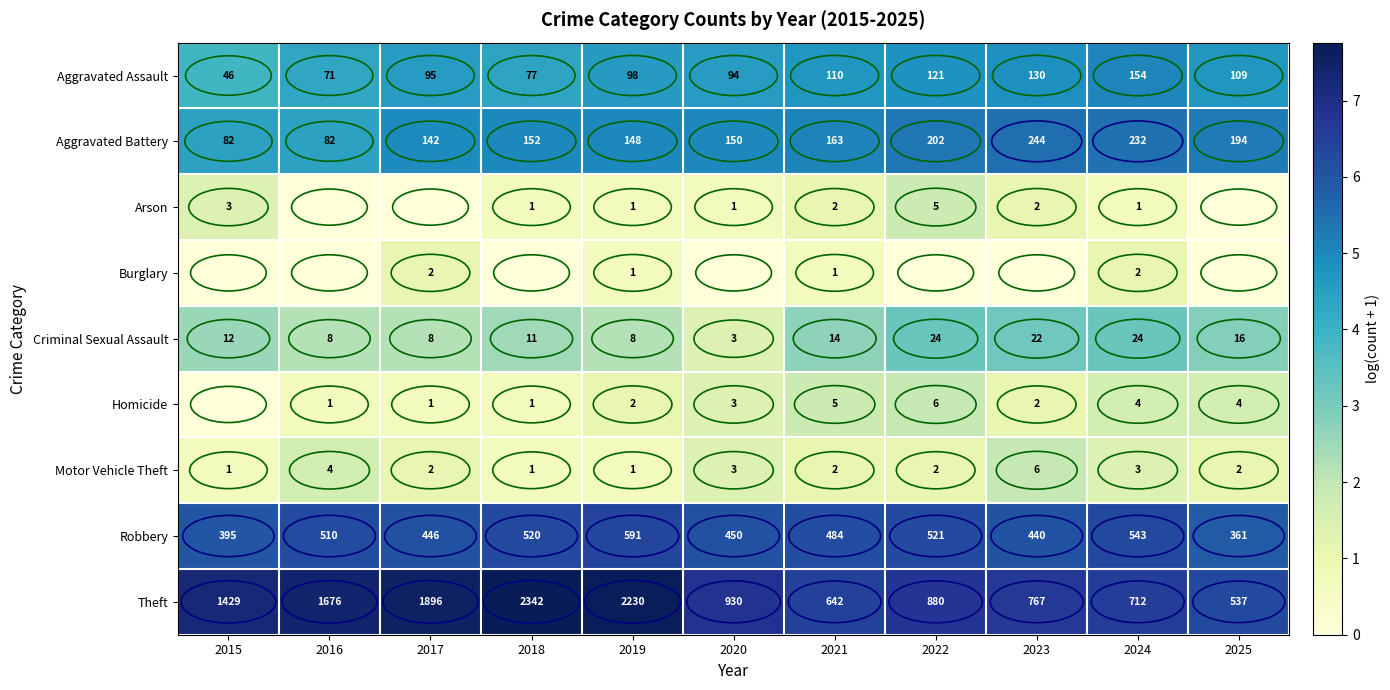

What is the difference between the Aggravated Assault values at 2017 and 2015?

49